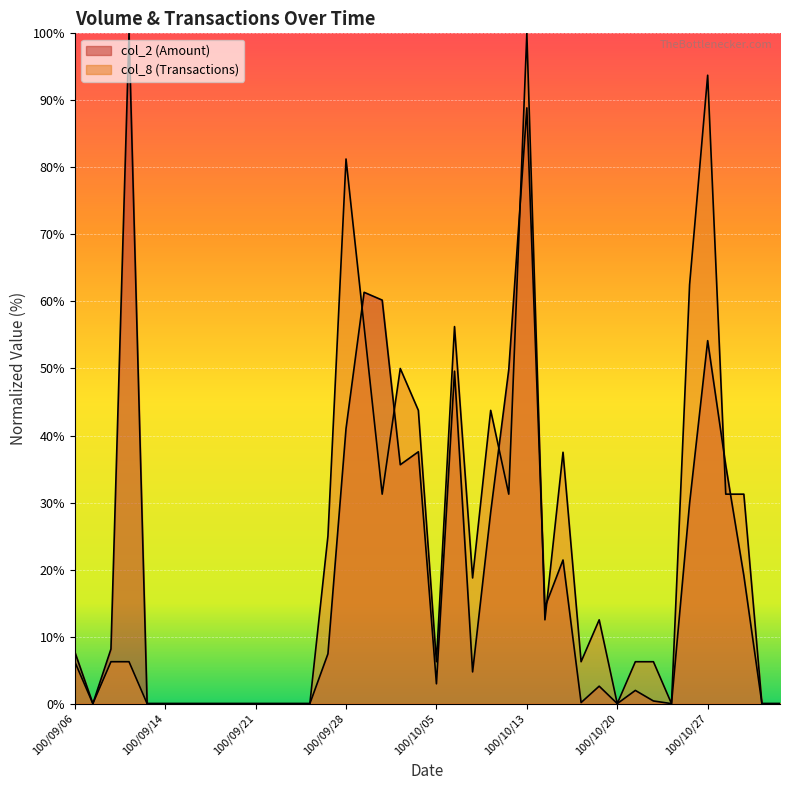

At which label does col_8 reach its minimum?

100/09/07